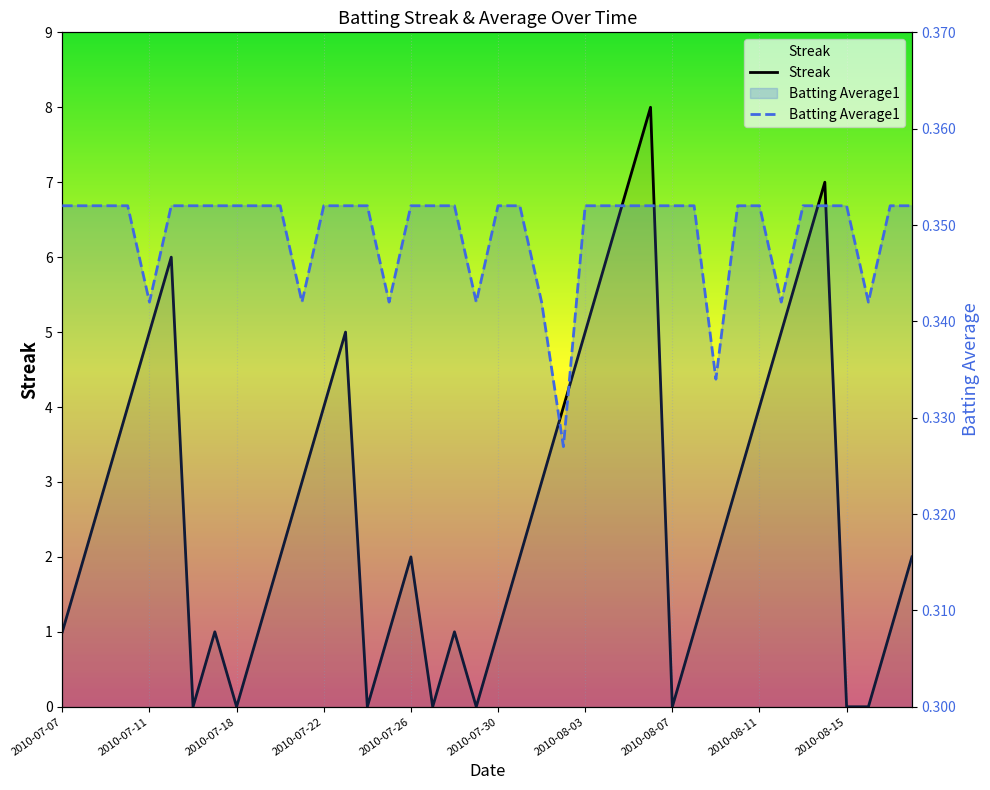

At 17, list the series in order from largest to smallest.

Batting Average1, Streak